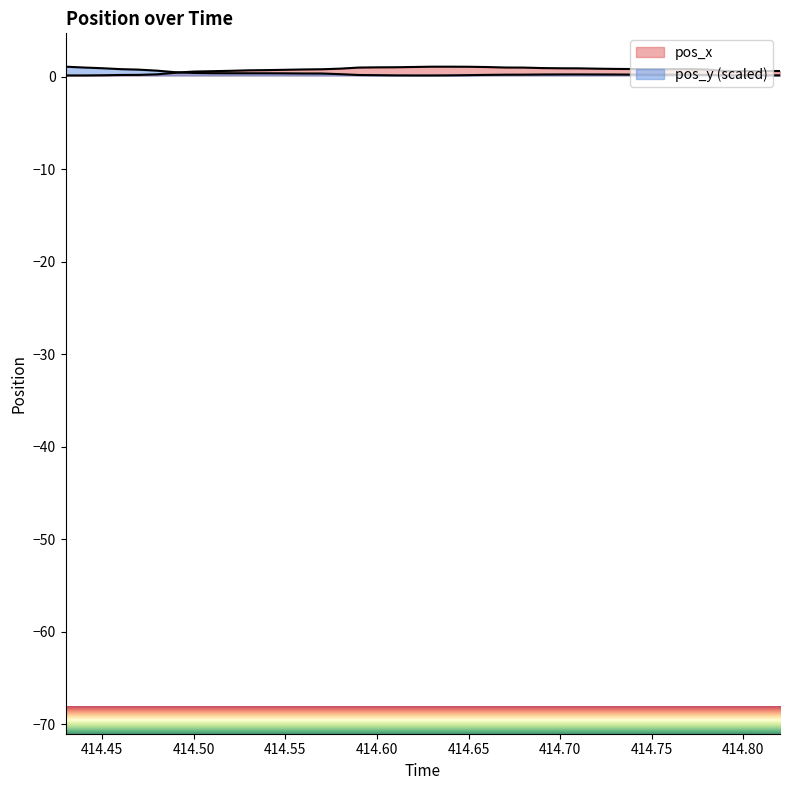

Which series has the widest spread of values?

pos_x